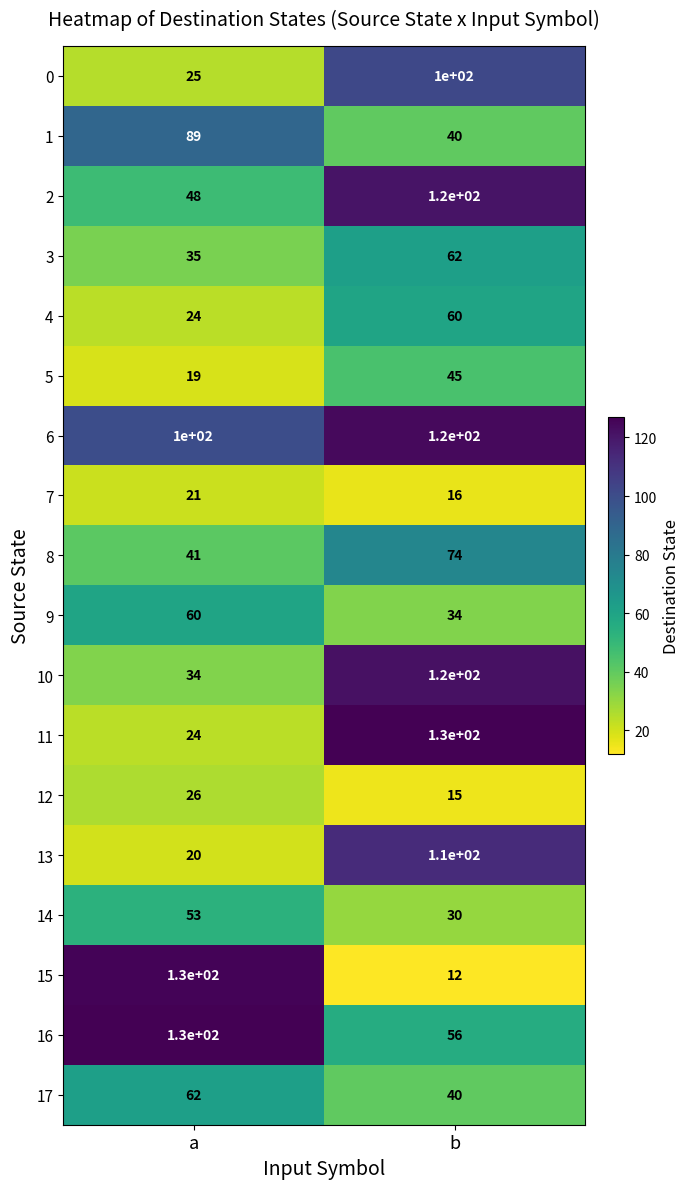

What is the minimum value for 3?

35